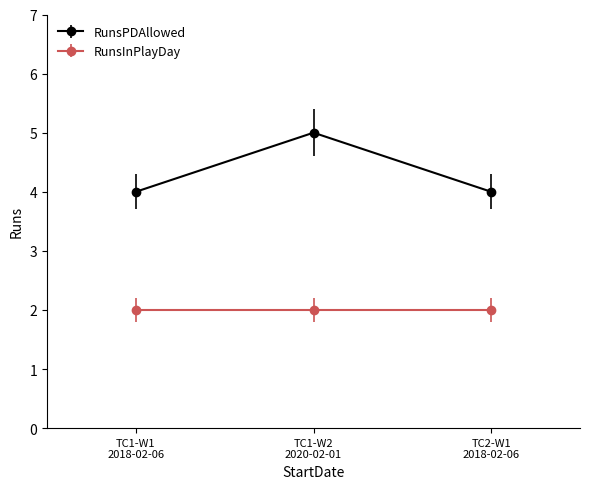

Reading left to right, transcribe all the data shown in this chart.

RunsPDAllowed: 4	5	4
RunsInPlayDay: 2	2	2